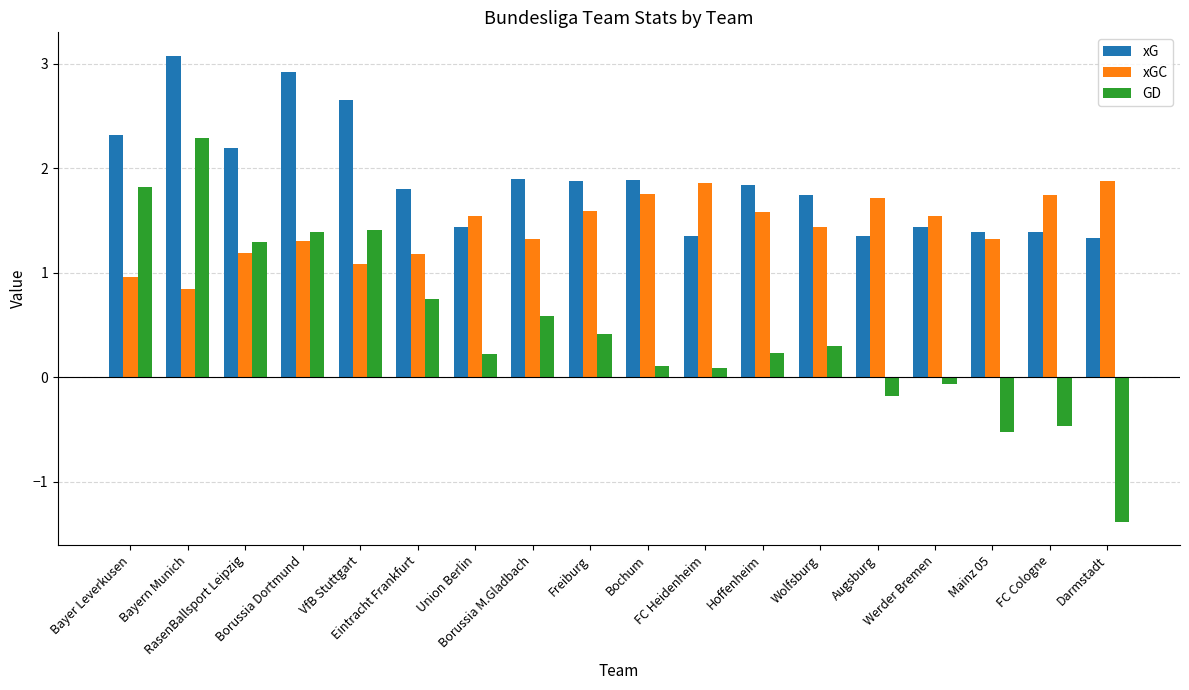

What position from the right is RasenBallsport Leipzig?

16